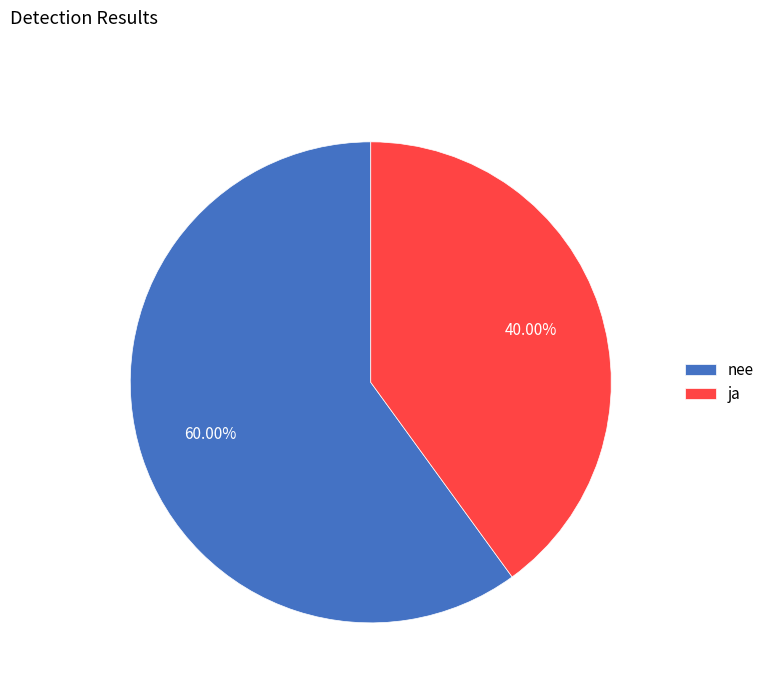

Rank the categories by value from highest to lowest.

nee, ja